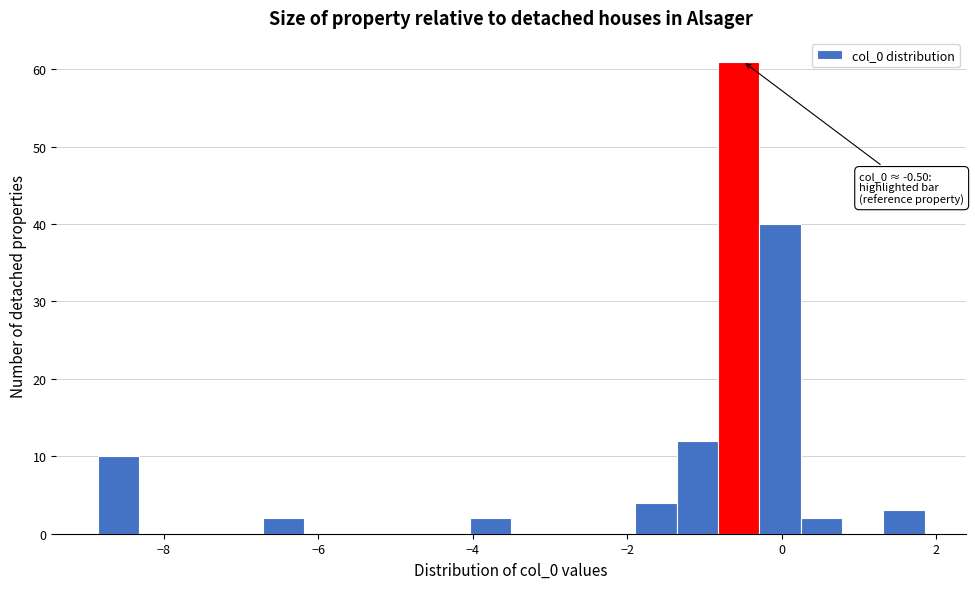

Around what value on the x-axis is the tallest bar? Give the approximate position of its centre, as read against the axis.

-0.6